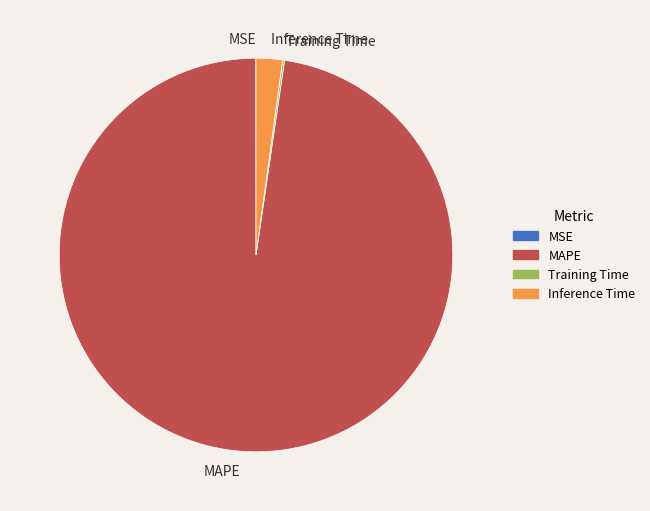

The MAPE slice represents 98% of the pie. True or false?

True